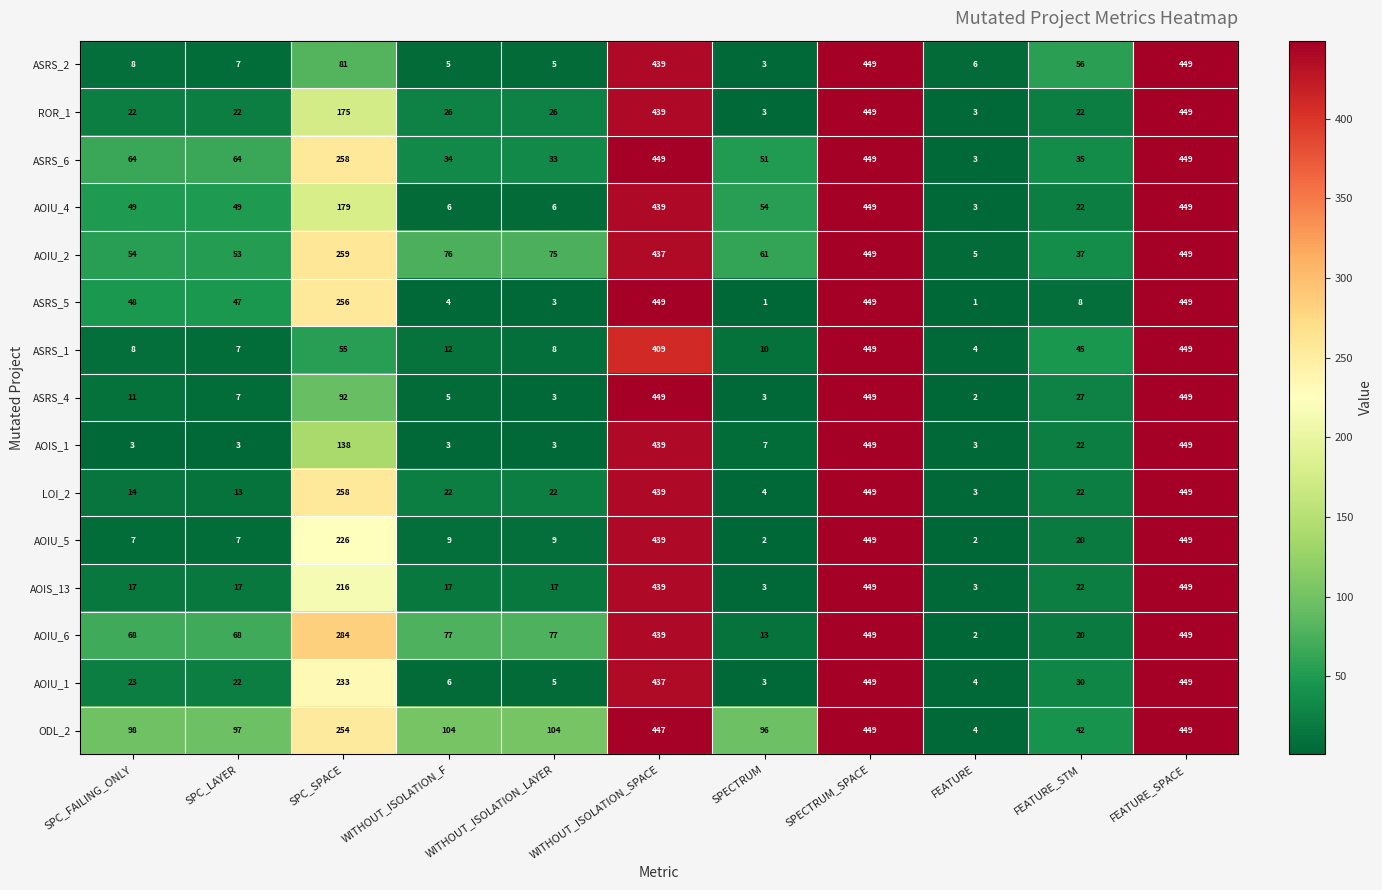

True or false: ASRS_5 has a value of 48 at SPC_FAILING_ONLY.

True